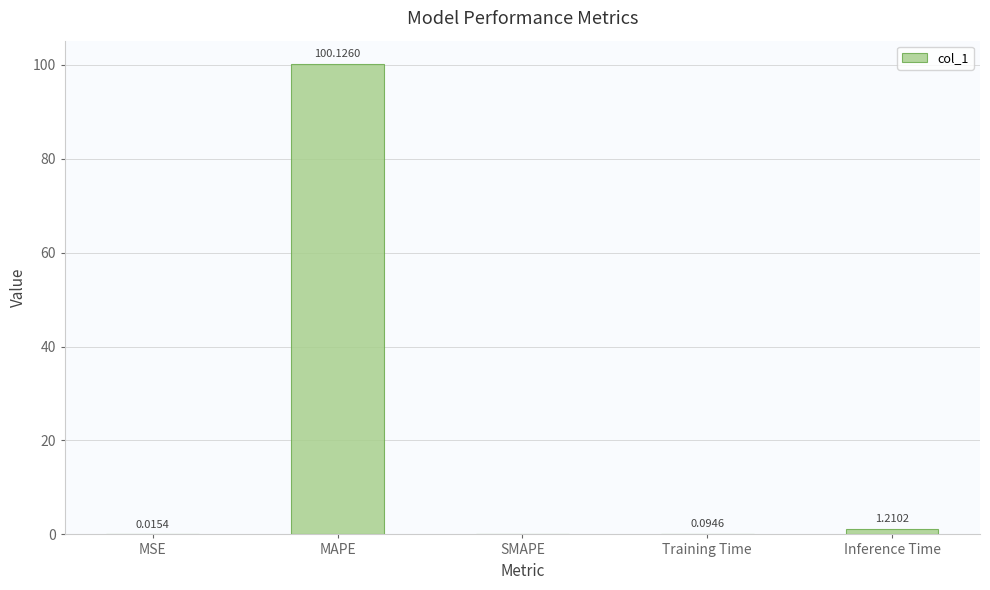

Between Inference Time and MAPE, which is larger?

MAPE